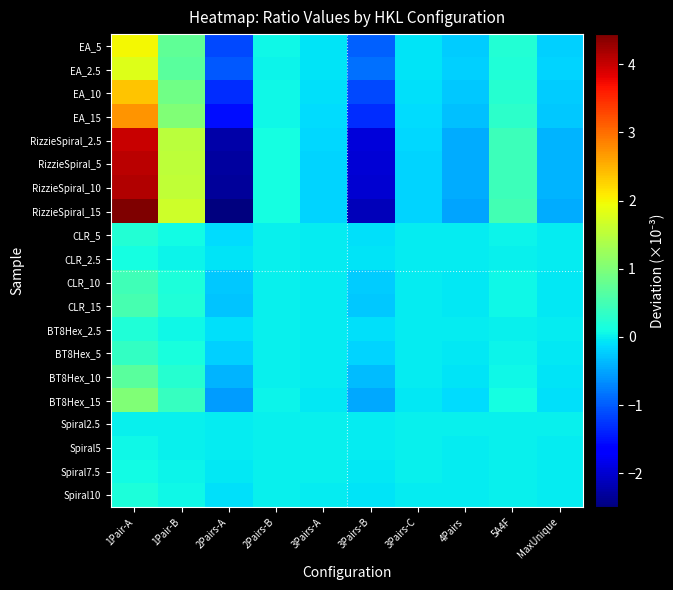

What is the maximum value shown in the chart?

4.4